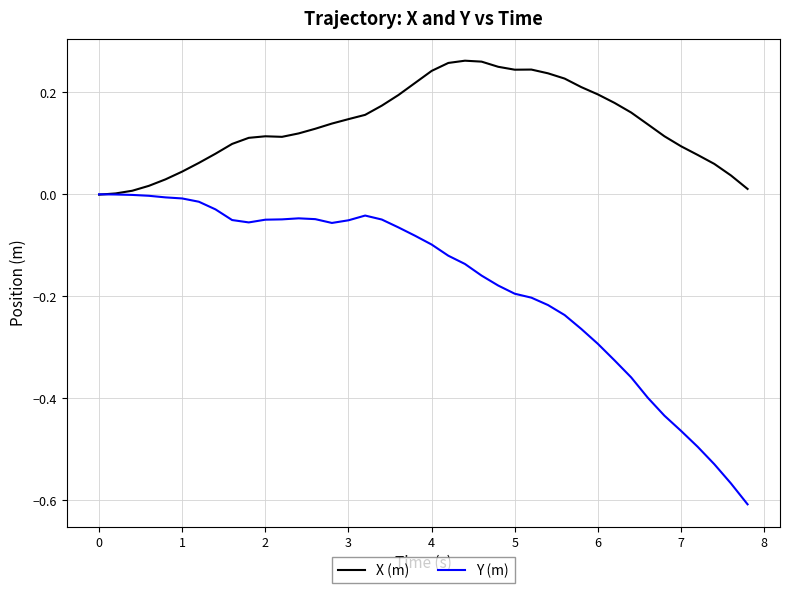

Which series has the widest spread of values?

Y (m)